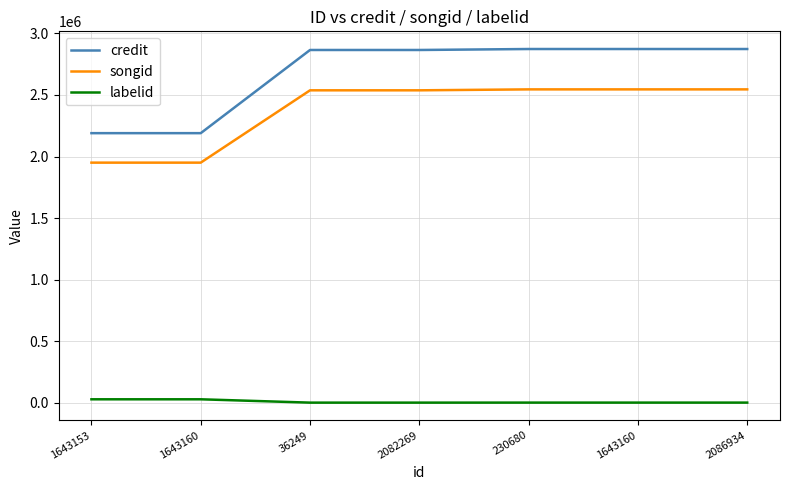

Does the chart have visible grid lines?

Yes